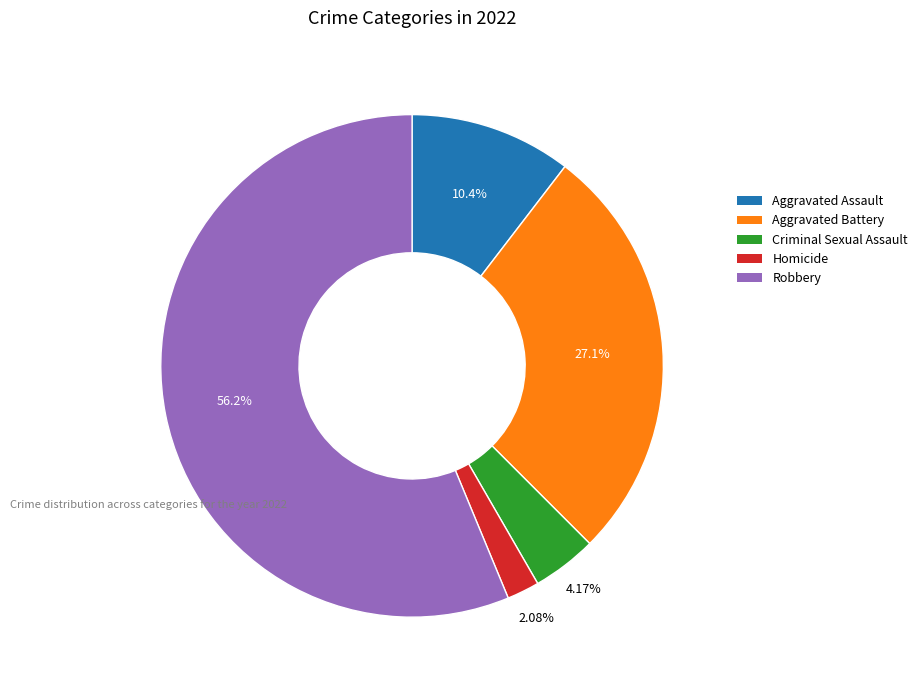

How many segments does this pie chart have?

5